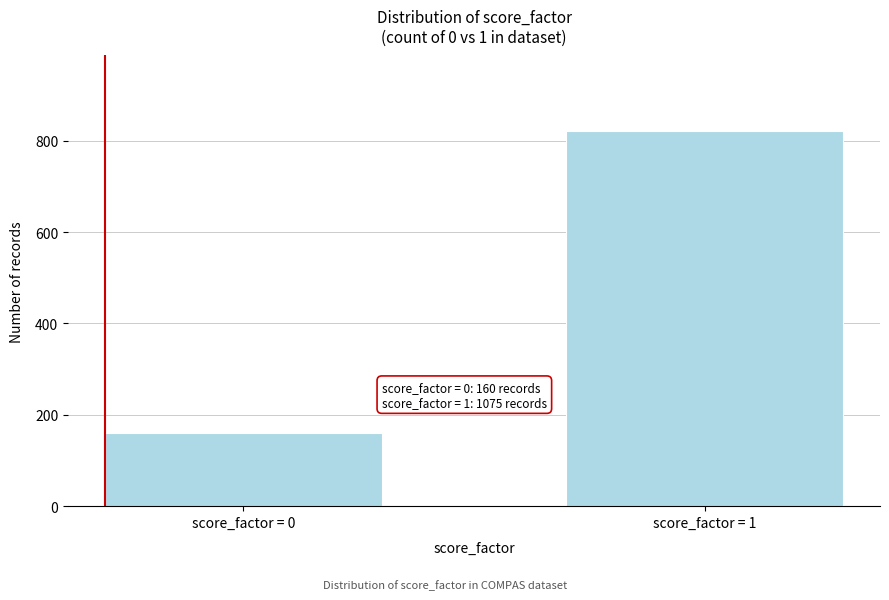

Reading left to right, extract all data points from this chart.

score_factor = 0=160	score_factor = 1=822